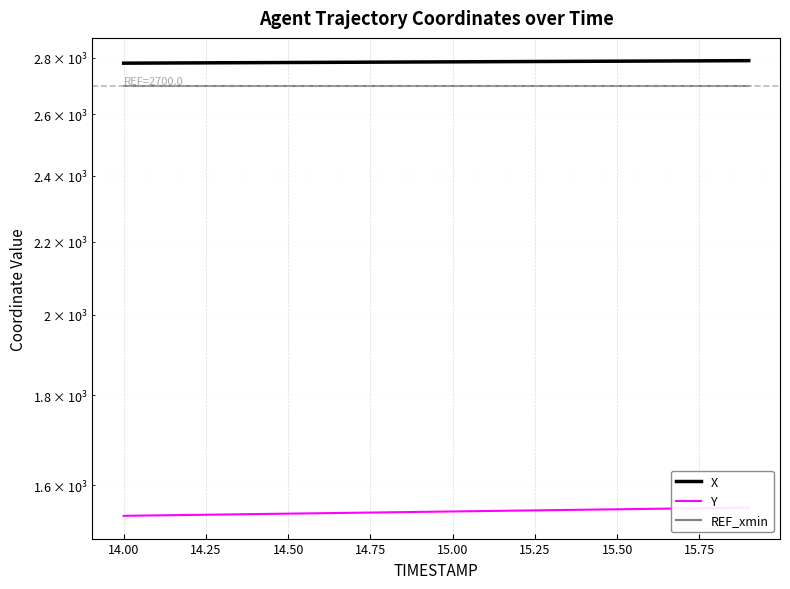

What is the difference between the second highest and second lowest values in the Y series?

15.0